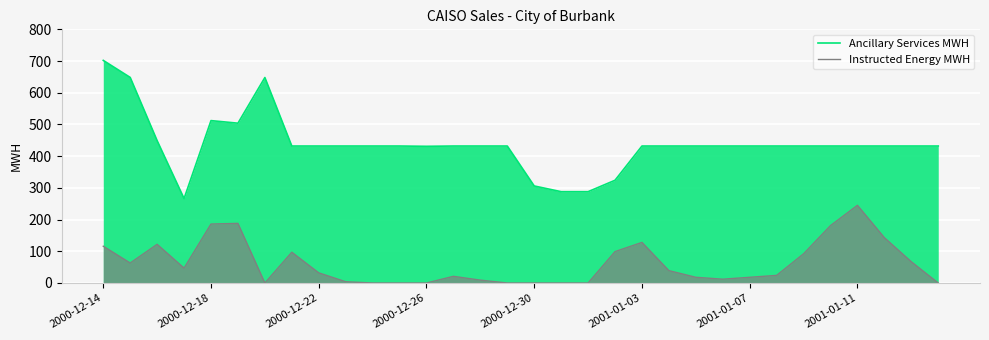

List the series in order of their peak value, lowest first.

Instructed Energy MWH, Ancillary Services MWH